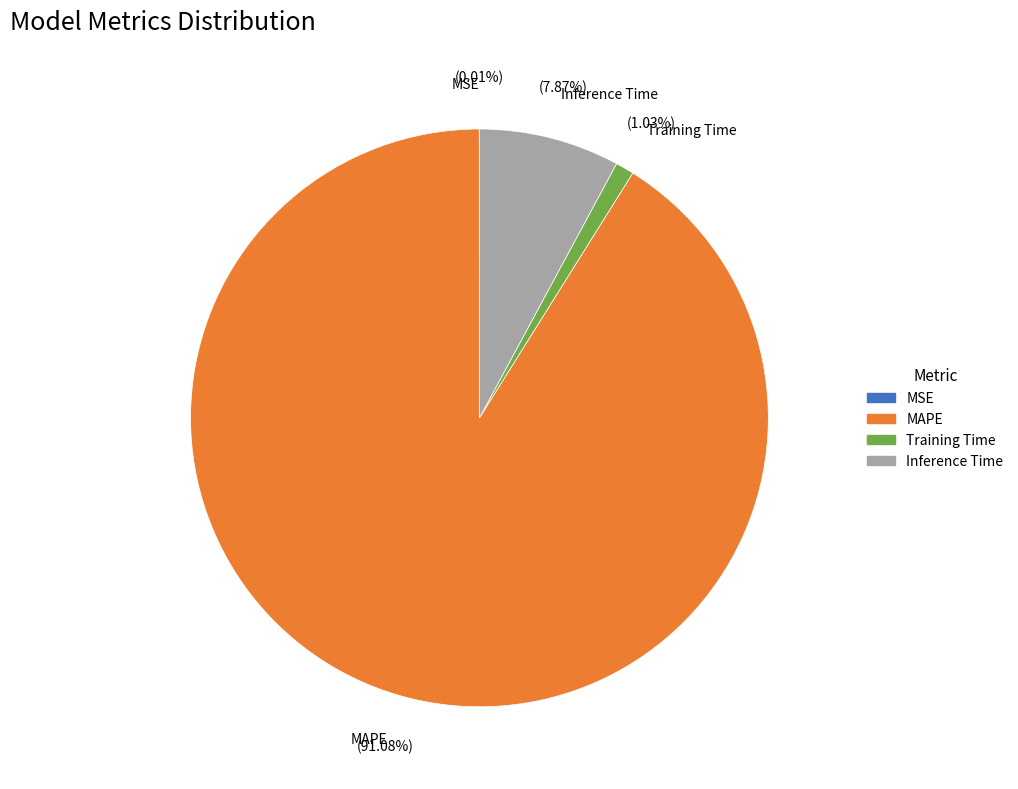

To the nearest percent, what percentage of the pie is Inference Time?

8%